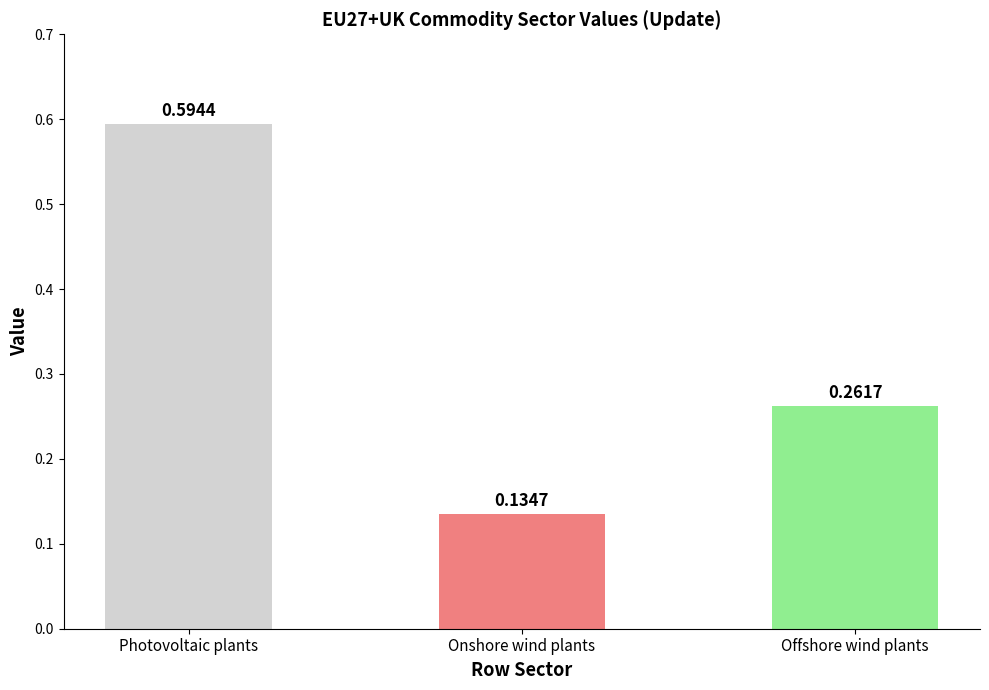

What is the sum of the values at Onshore wind plants and Photovoltaic plants?

0.7